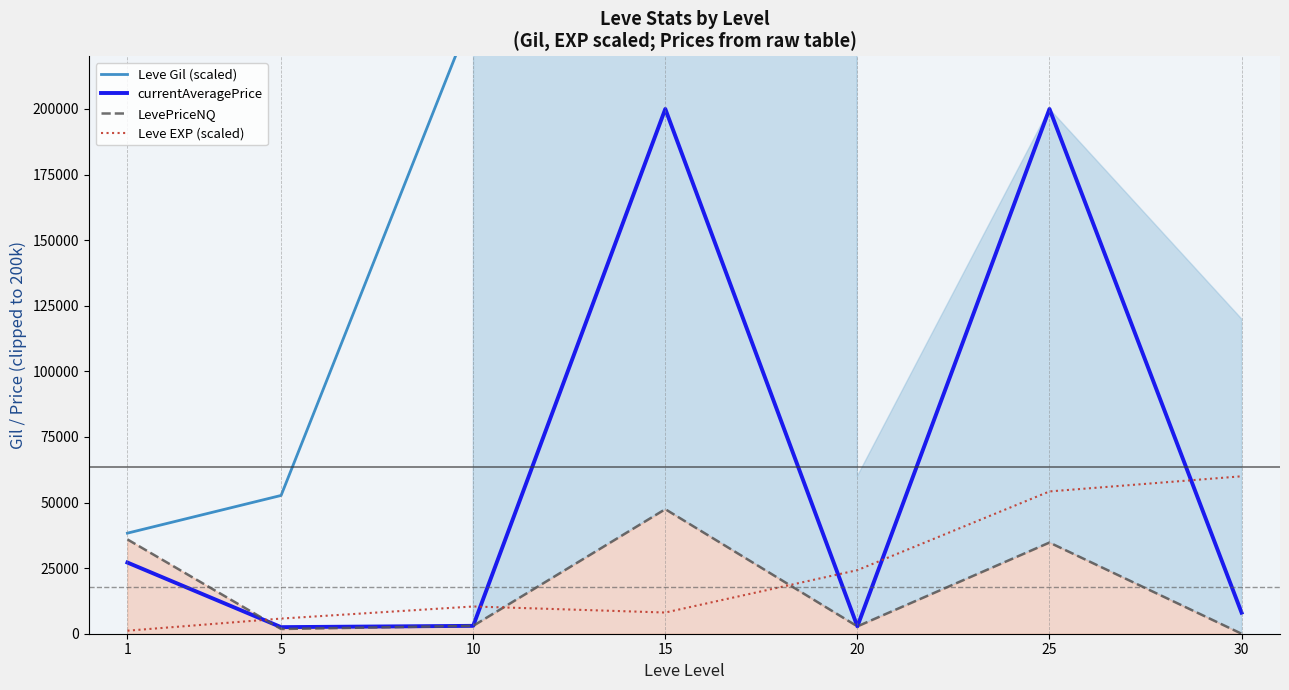

Count the number of data series in this chart.

4